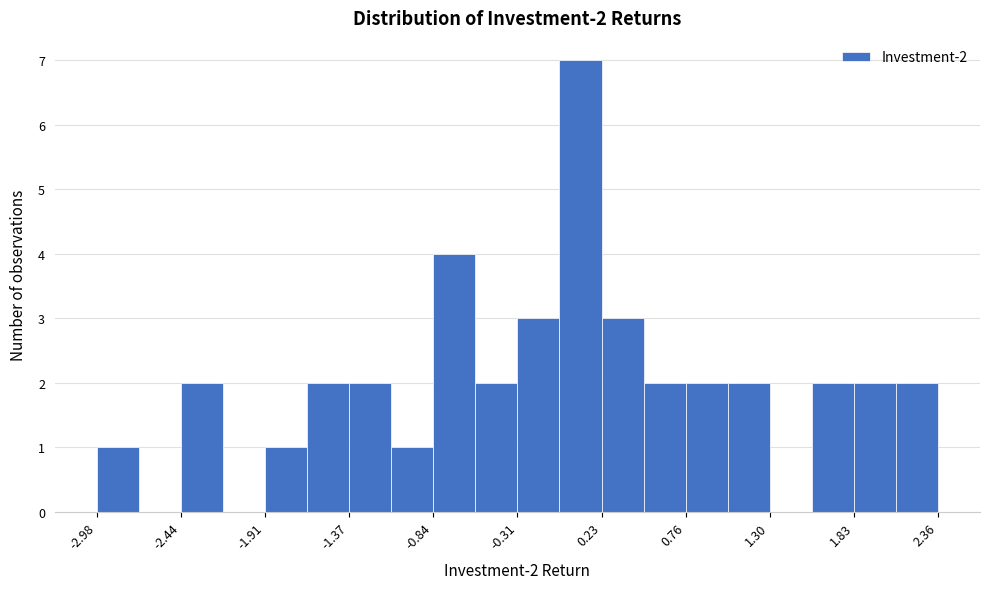

Read against the x-axis, roughly where is the centre of the tallest bar?

0.1